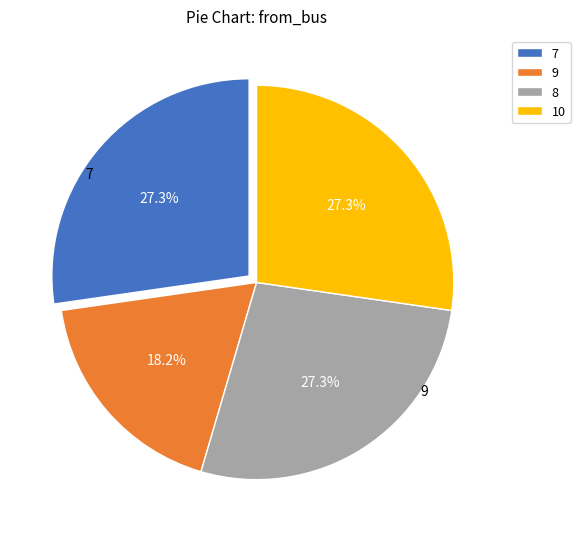

Combined, do 8 and 7 account for over 50%?

Yes